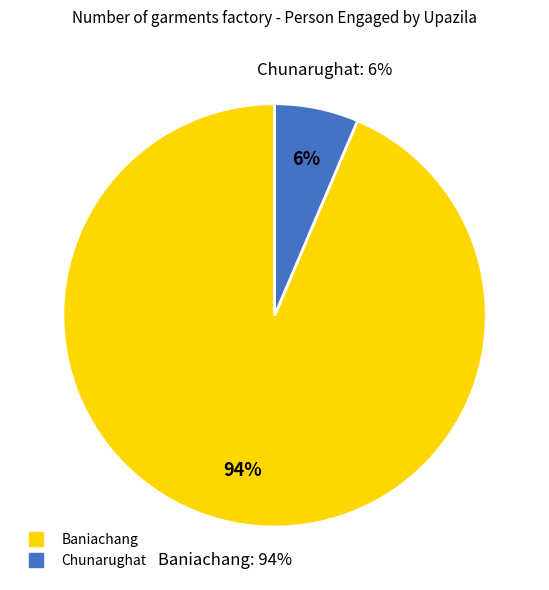

What is the ratio of the value at Baniachang to the value at Chunarughat?

14.6